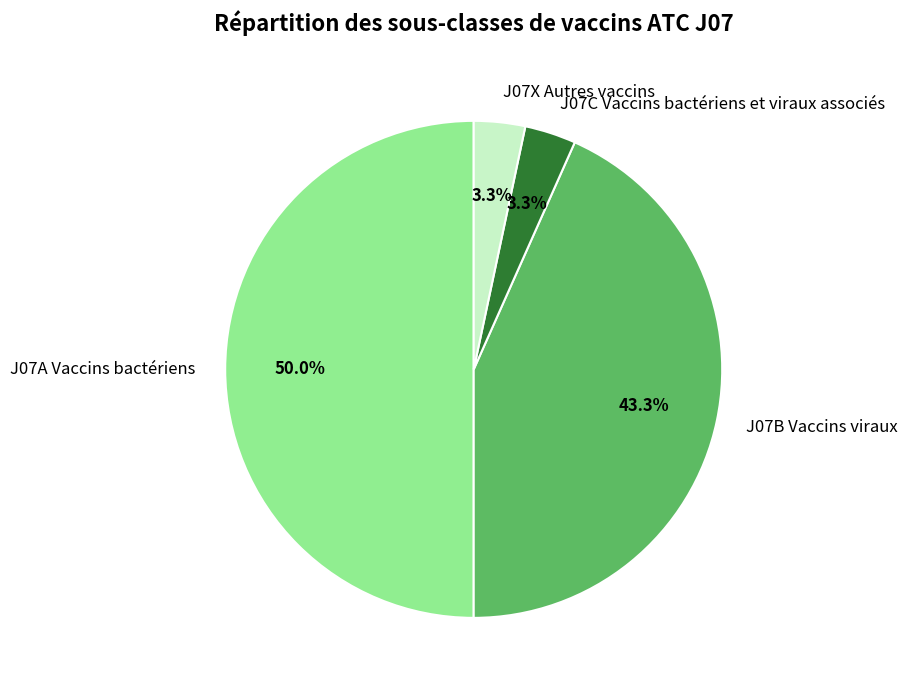

Which category has the biggest portion of the pie?

J07A Vaccins bactériens